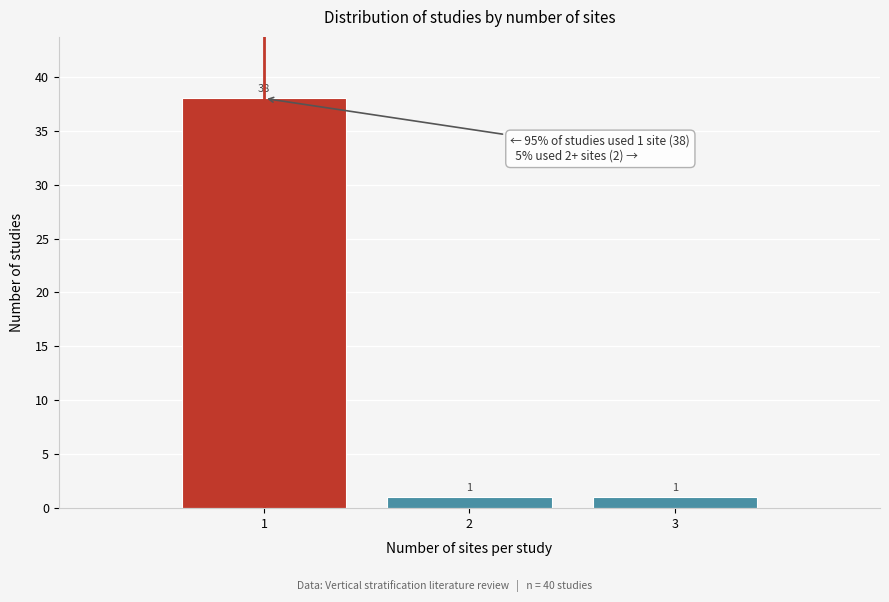

Reading left to right, transcribe all the data shown in this chart.

1=38	2=1	3=1